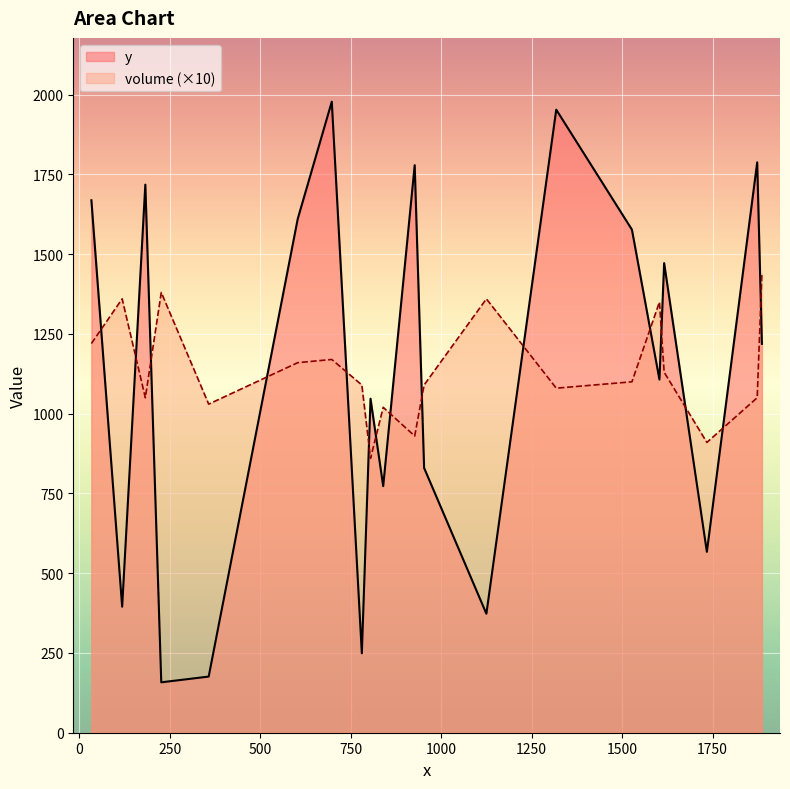

True or false: y has more than 2 interior local peaks.

True